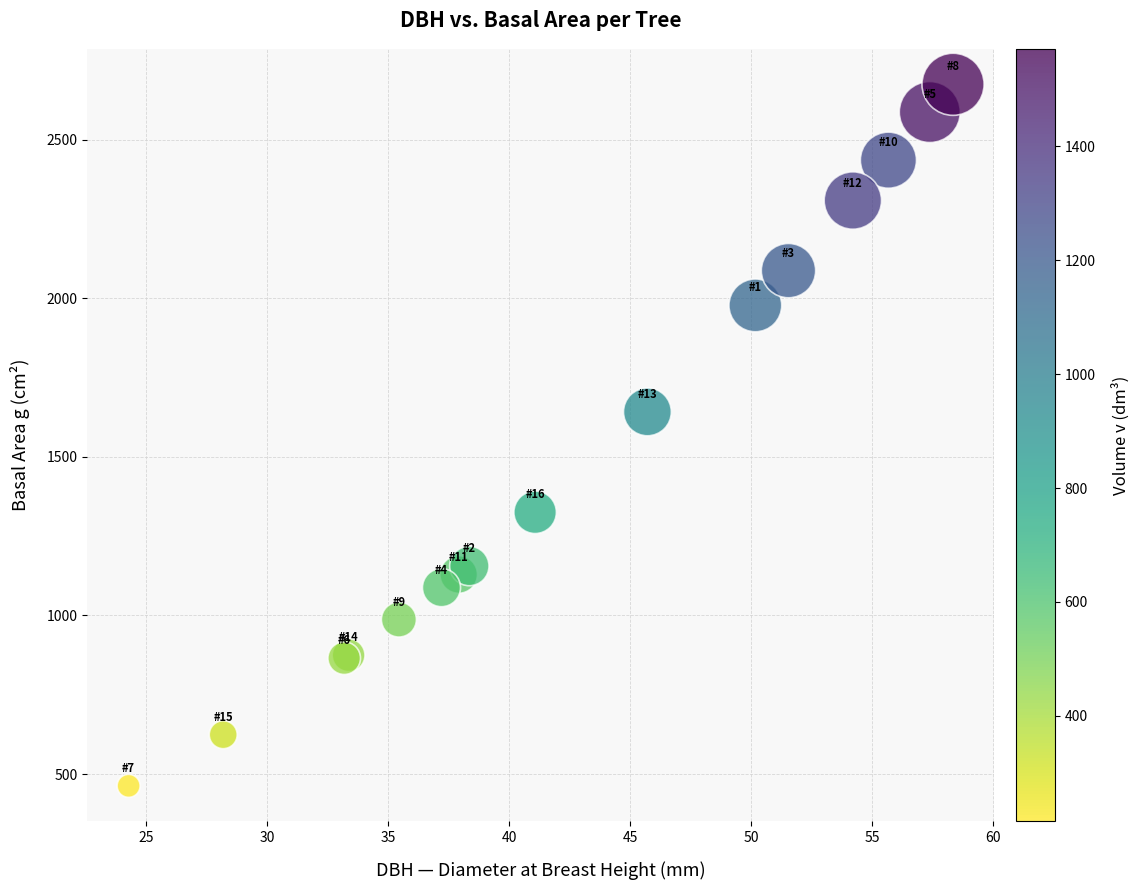

What Y value in the scatter plot is closest to 1568?

1641.7